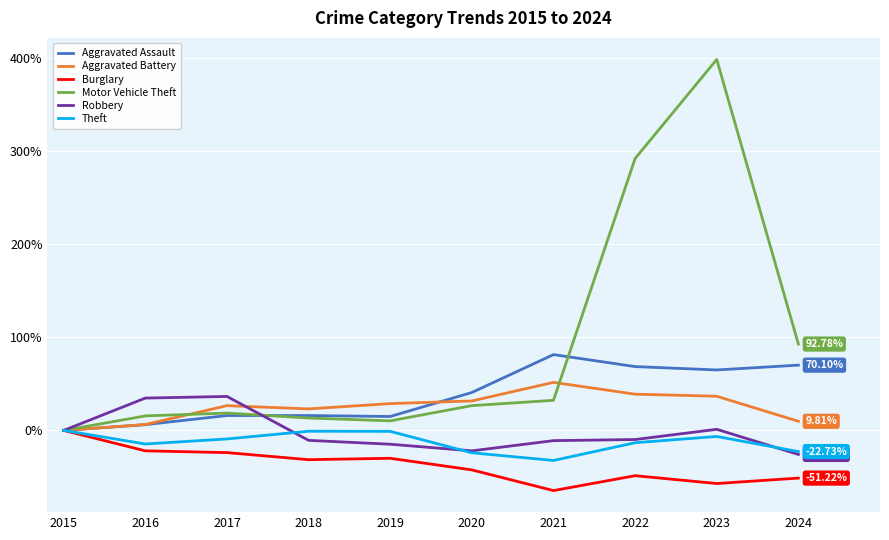

Is the value of Theft at 2015 greater than the value of Motor Vehicle Theft at 2019?

No